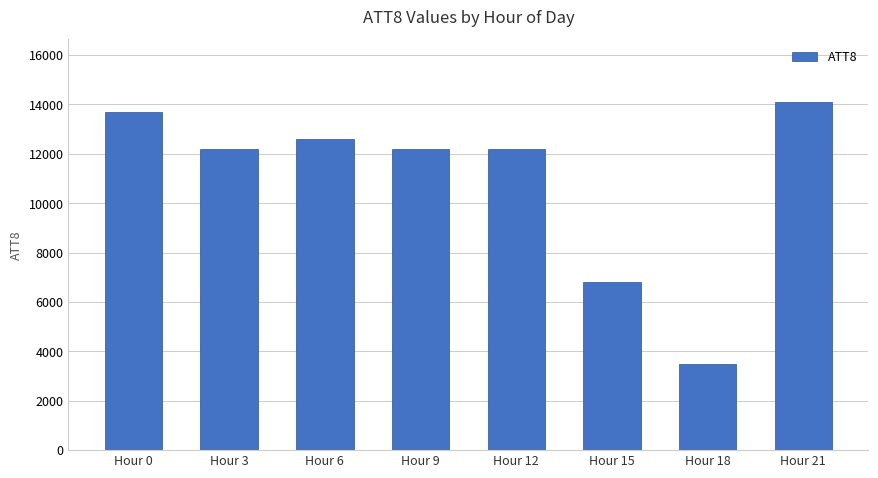

What is the smallest value displayed?

3500